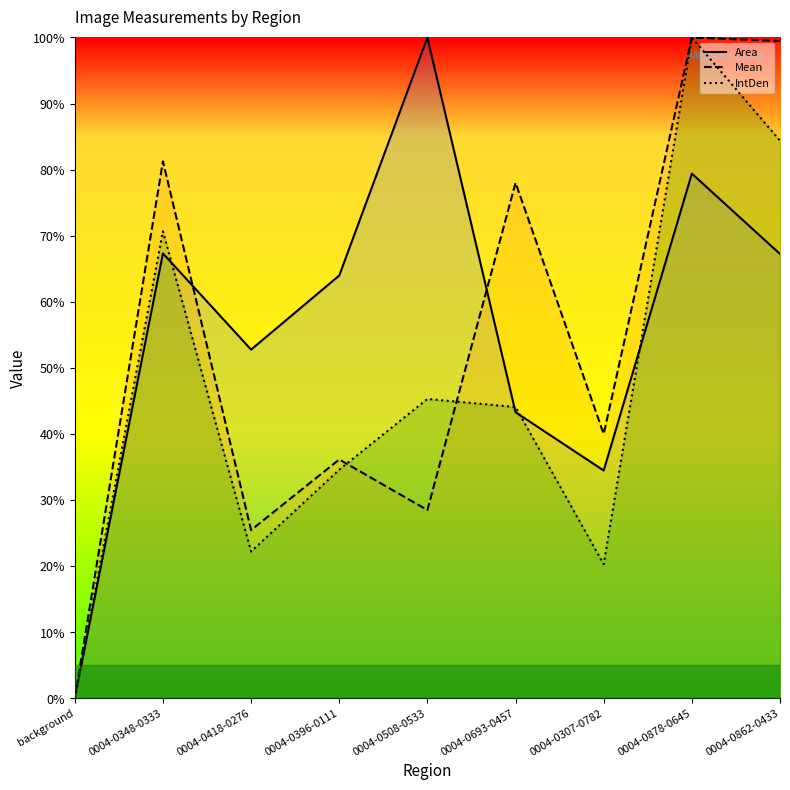

Where do IntDen and Mean first cross each other?

0004-0396-0111 and 0004-0508-0533